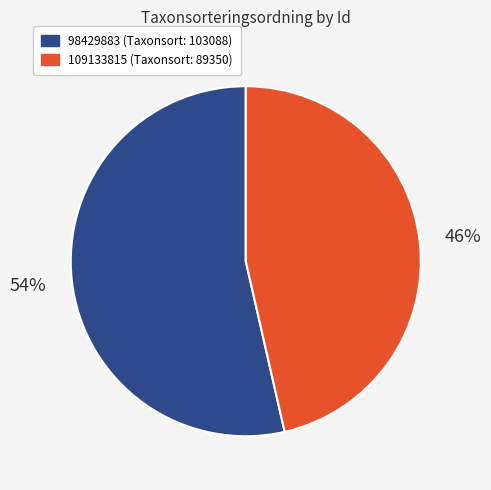

To the nearest percent, what percentage of the pie is 109133815?

46%